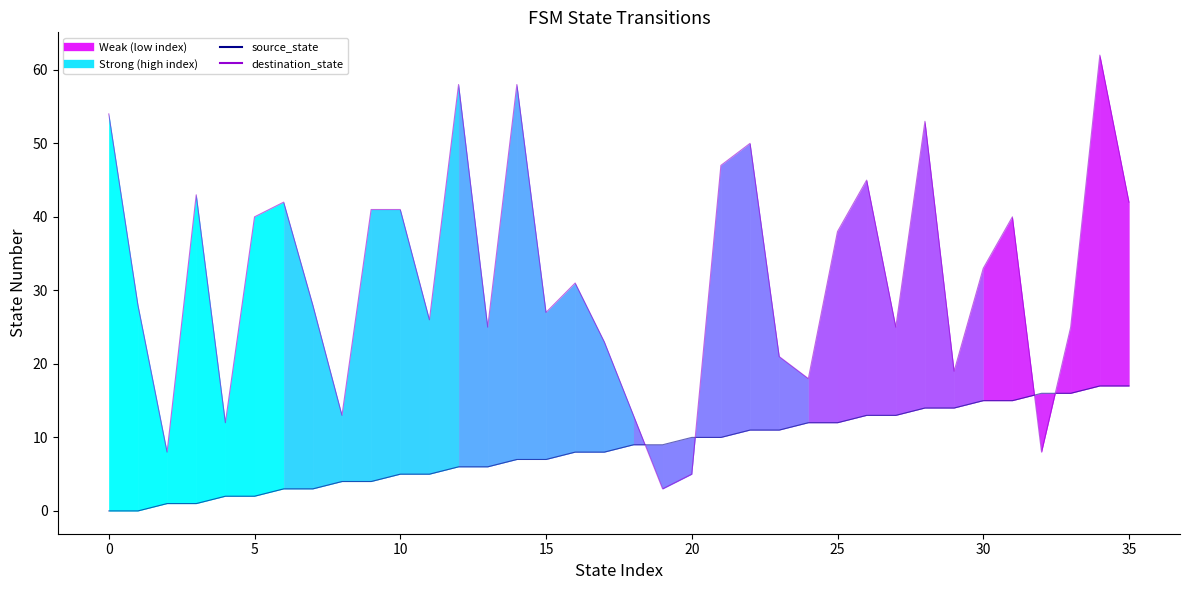

True or false: source_state has more than 2 points higher than both neighbors.

False